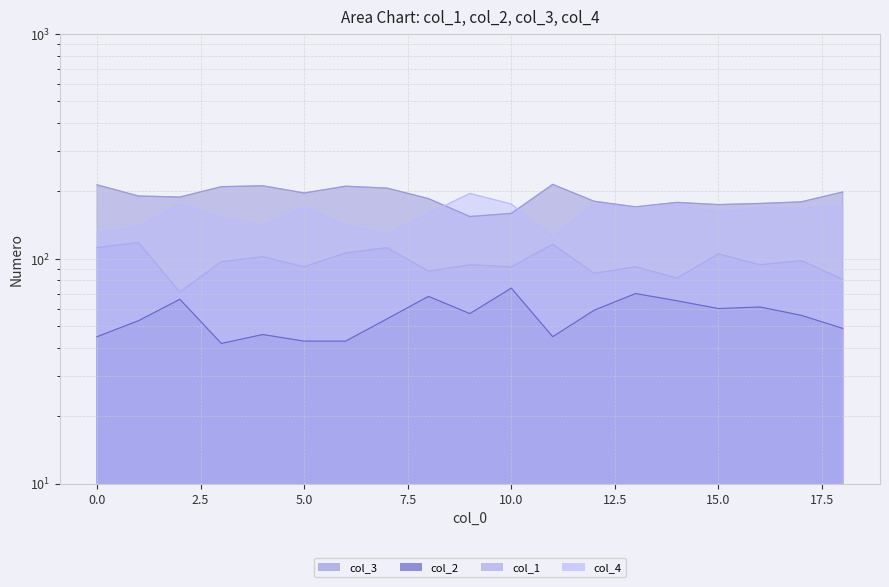

The col_1 series shows 119 at 18. True or false?

False